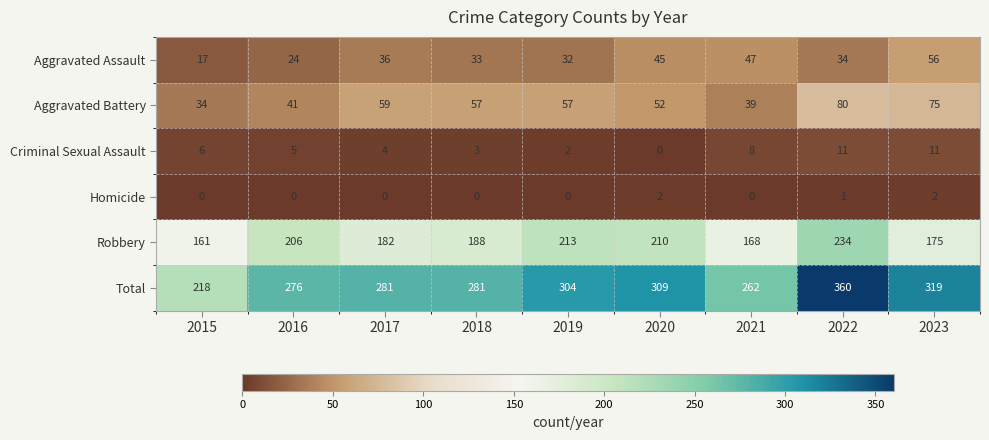

What value does the Robbery series have at 2022?

234